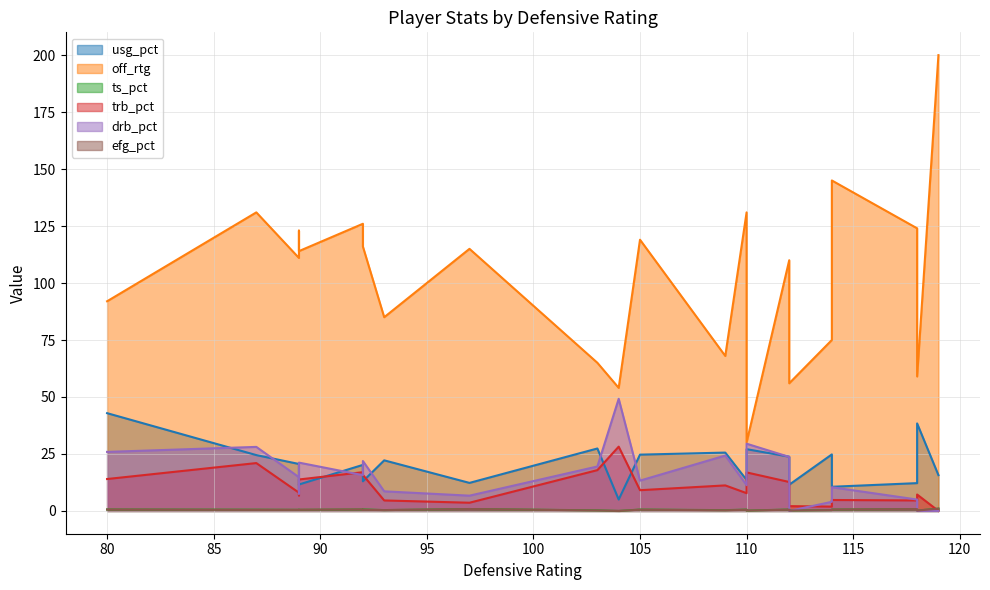

At how many categories does at least one series exceed 81?

15